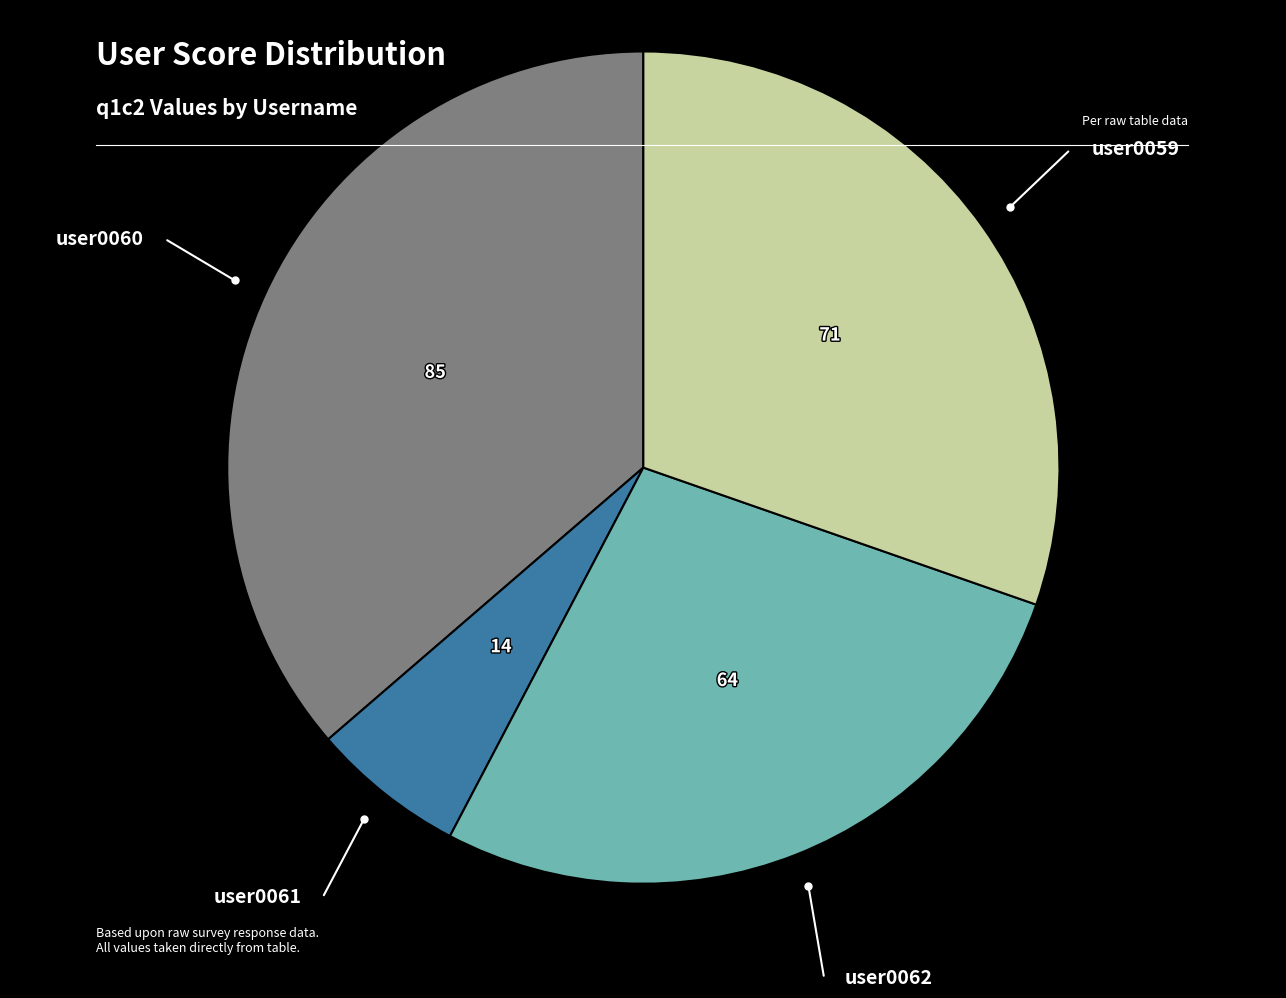

Does any single category account for the majority?

No